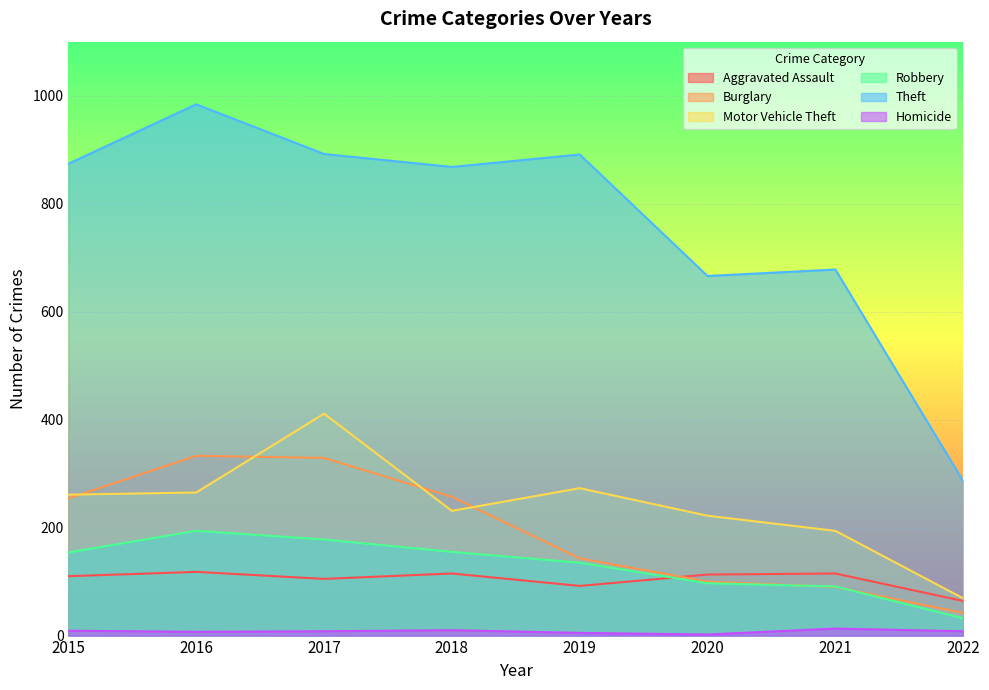

At how many categories does at least one series exceed 38?

8